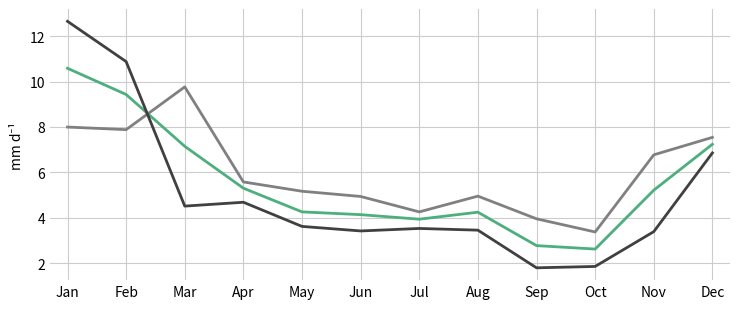

What is the smallest value displayed?

1.8